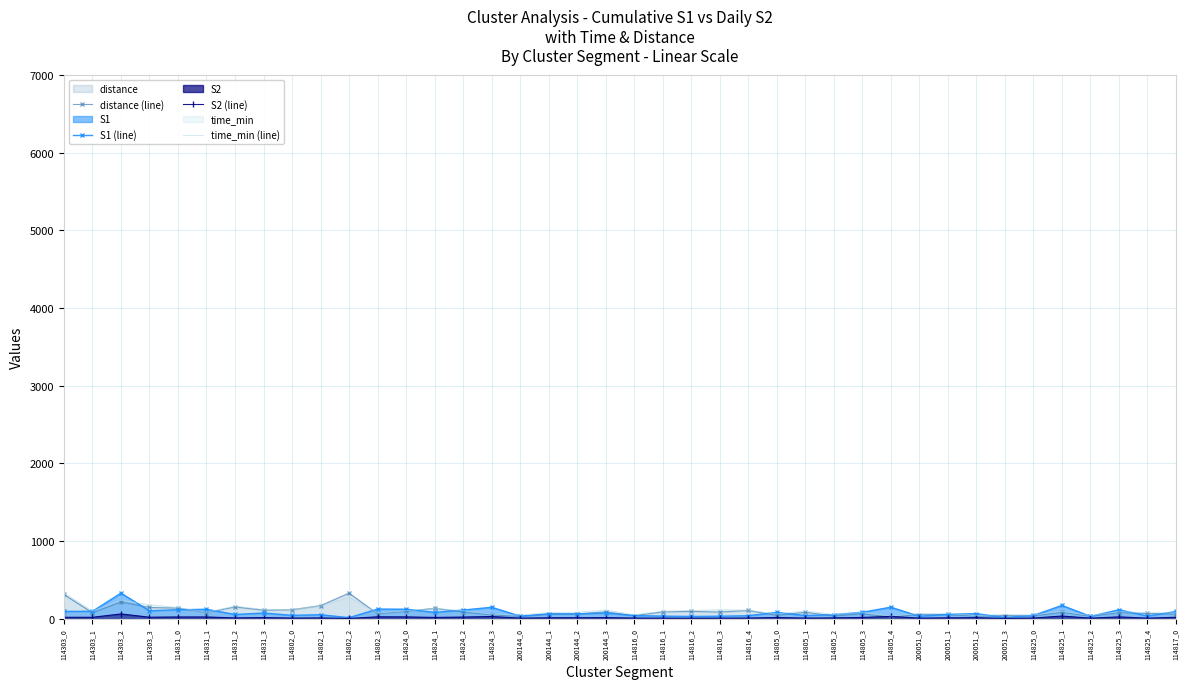

What is the label of the 37th point from the right?

114303_3